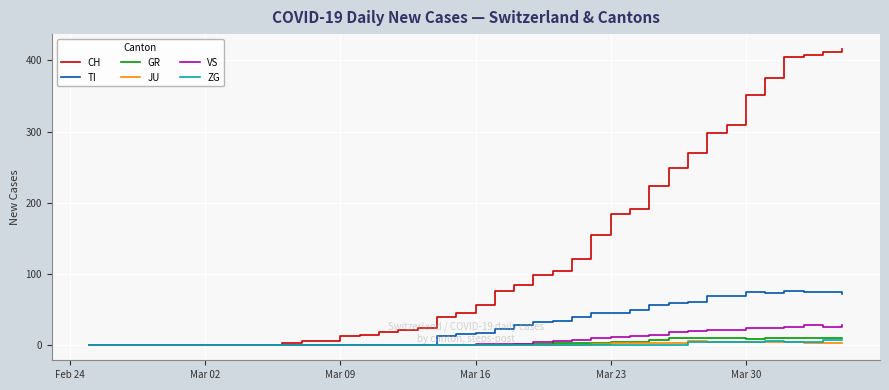

Which series has the largest range (max minus min)?

CH